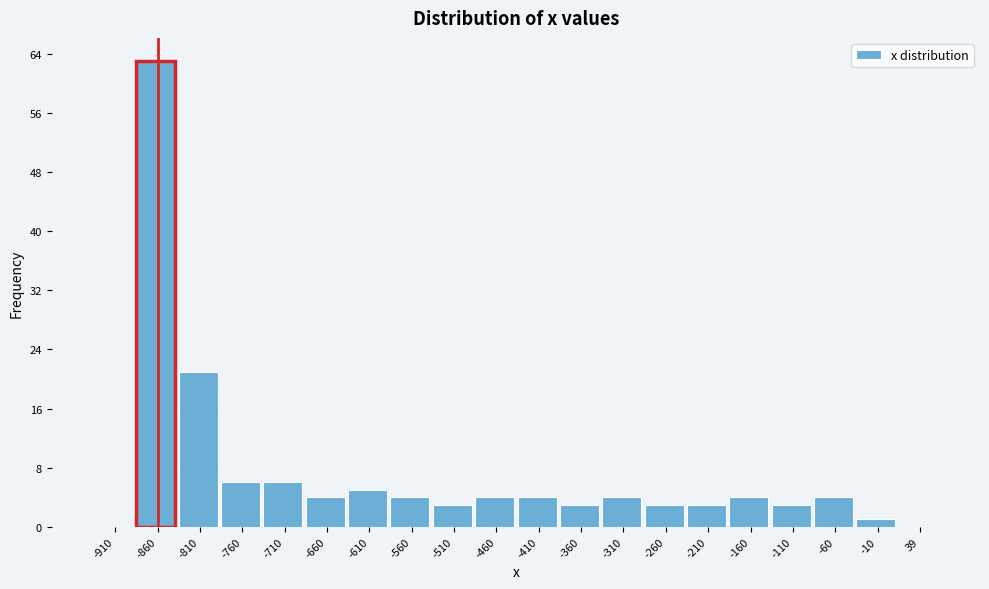

Reading left to right, list all the values displayed in this chart.

-910=0	-860=63	-810=21	-760=6	-710=6	-660=4	-610=5	-560=4	-510=3	-460=4	-410=4	-360=3	-310=4	-260=3	-210=3	-160=4	-110=3	-60=4	-10=1	39=0